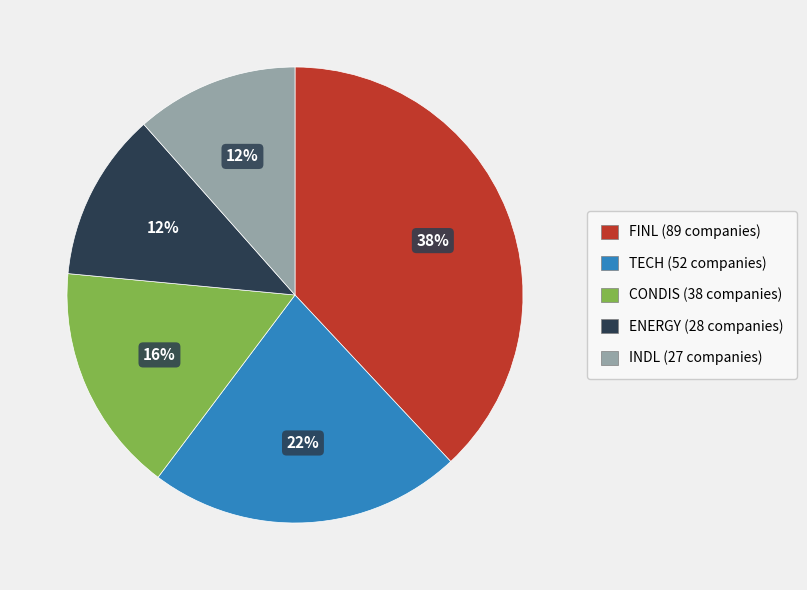

Does FINL account for over 50% of the chart?

No